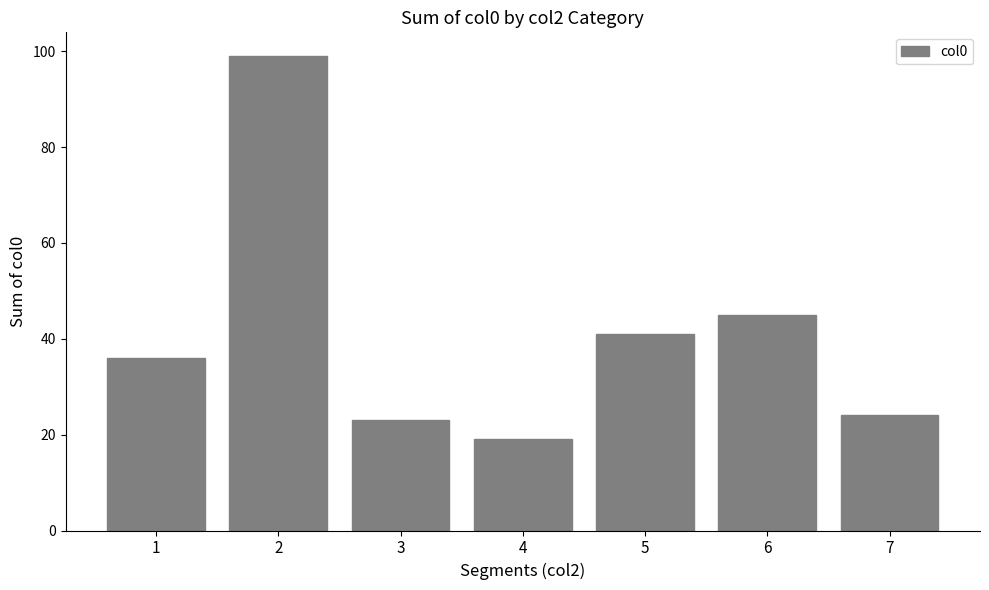

Rank the categories by value from highest to lowest.

2, 6, 5, 1, 7, 3, 4